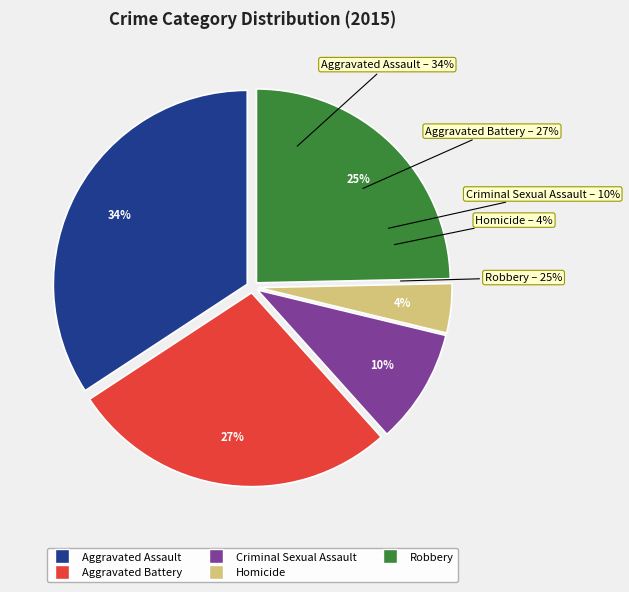

Is it true that Aggravated Battery is 34% of the pie?

False